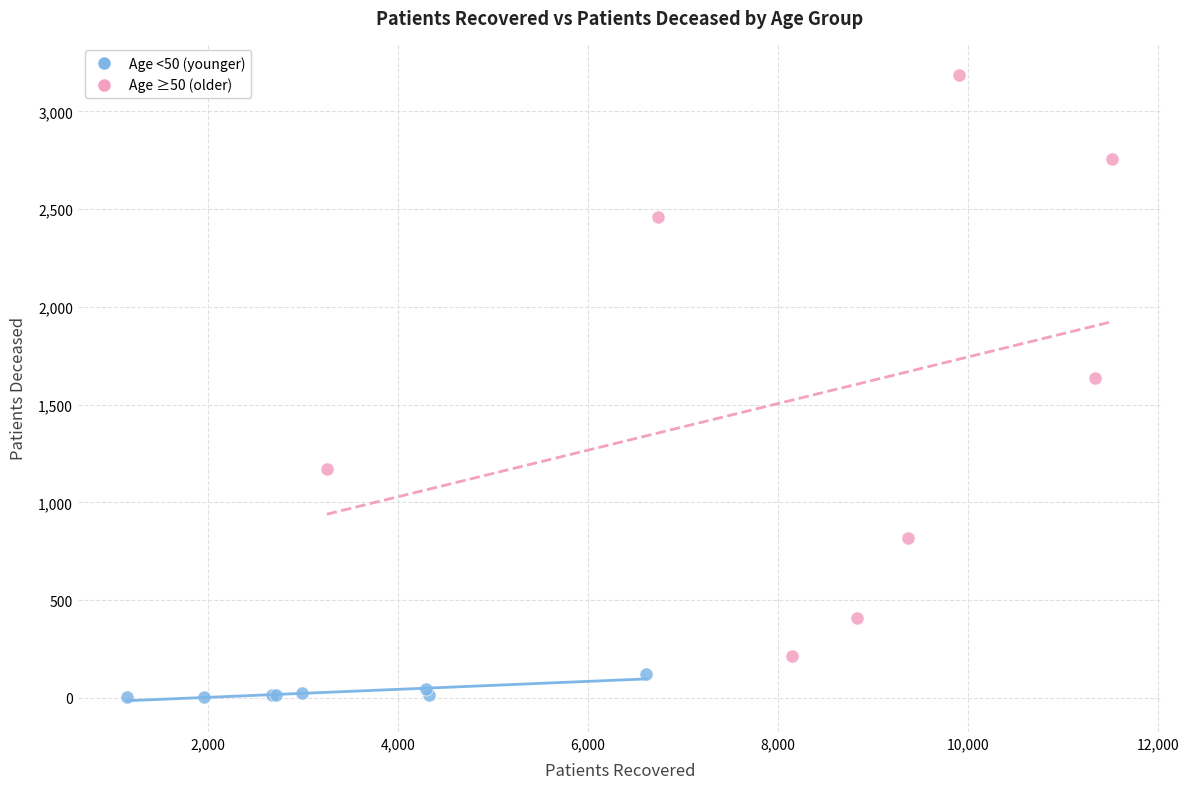

Which series has the largest Y range (max minus min)?

Age ≥50 (older)